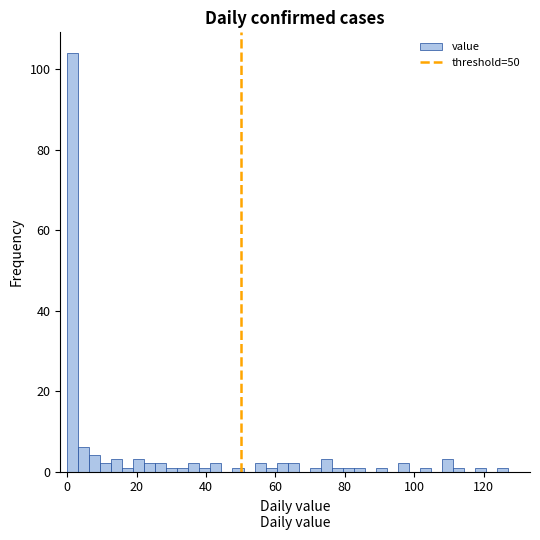

Read against the x-axis, roughly where is the centre of the tallest bar?

2